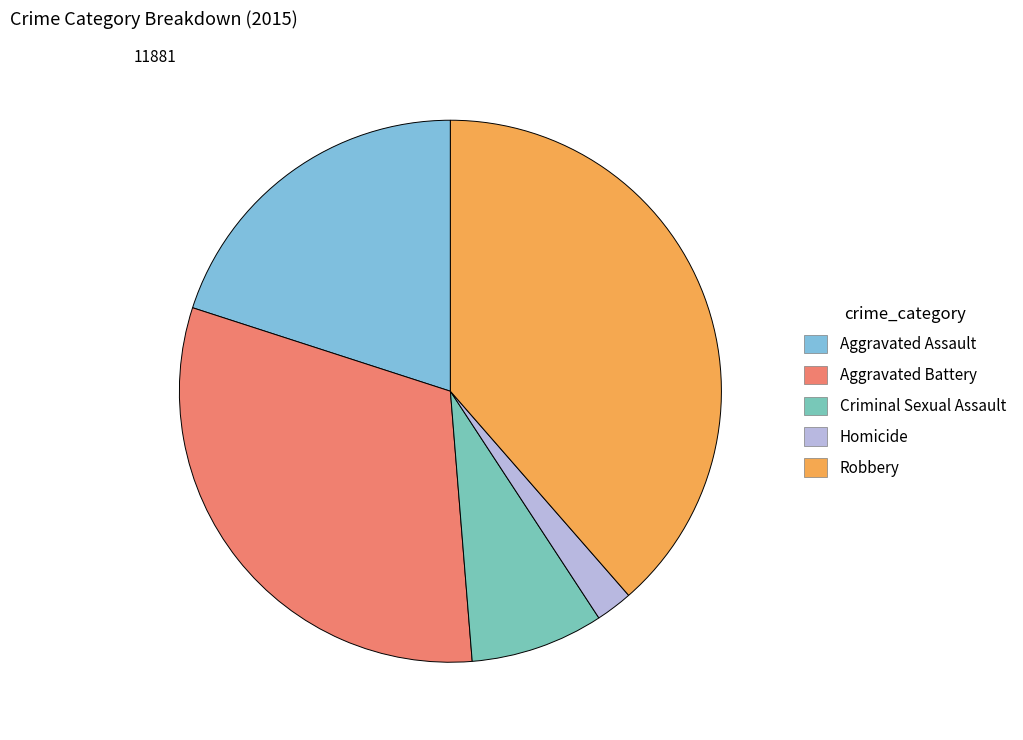

Count the number of slices in the pie.

5